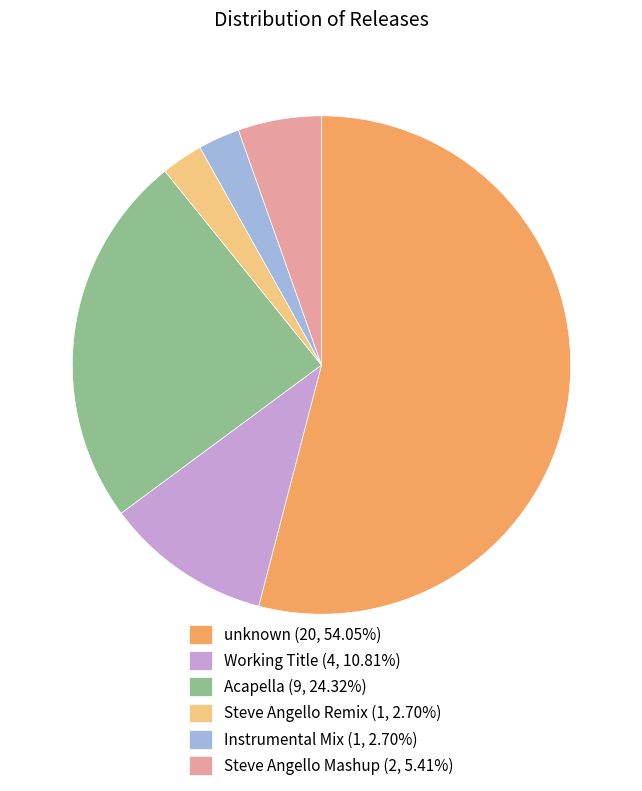

Do Acapella (9, 24.32%) and Steve Angello Mashup (2, 5.41%) together represent more than half of the pie?

No